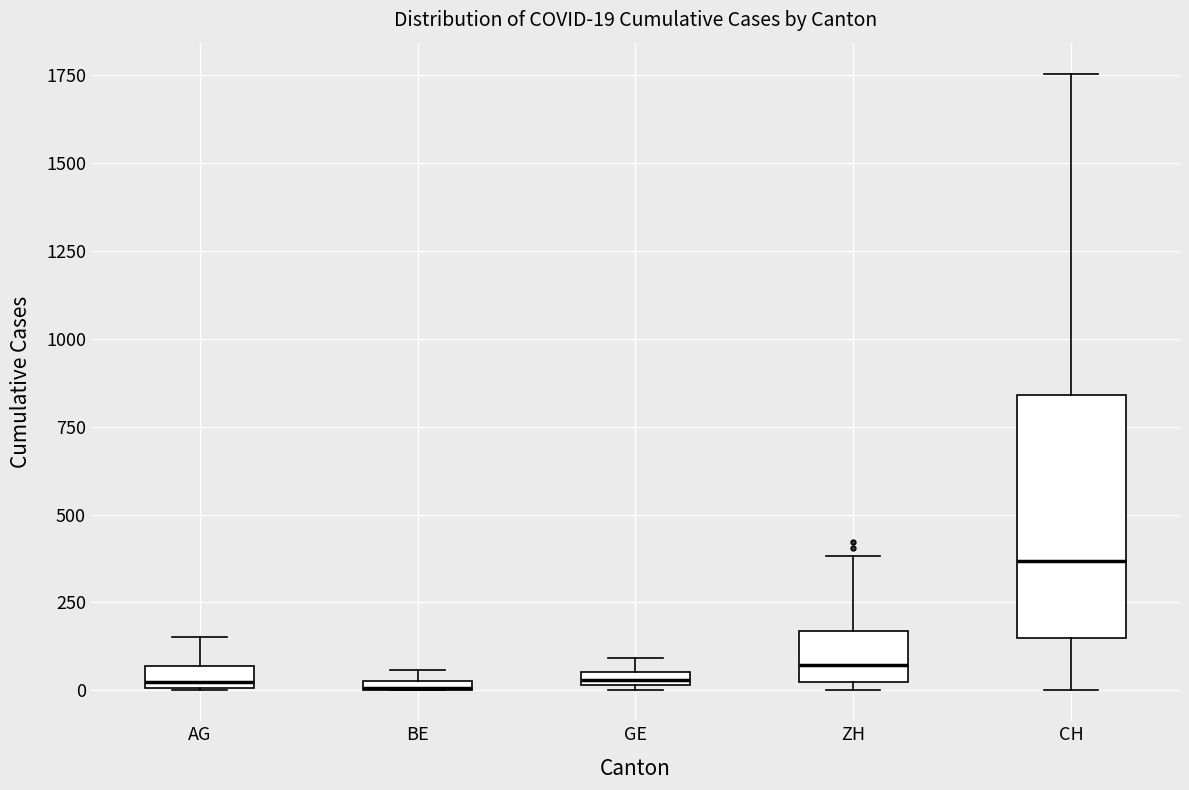

Which box has the highest median line?

CH